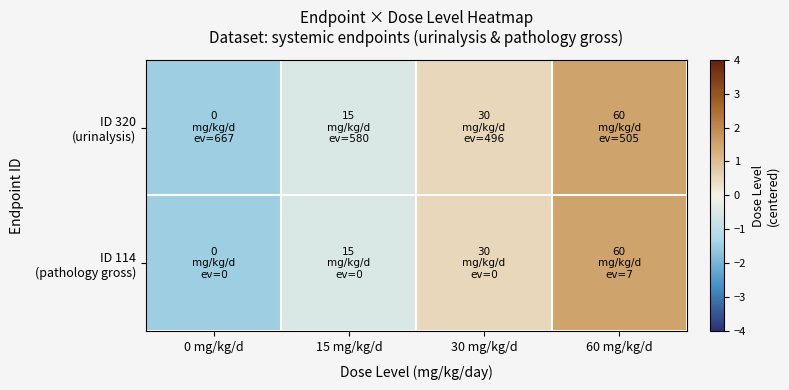

Which has a higher value, 15 mg/kg/d or 30 mg/kg/d?

30 mg/kg/d